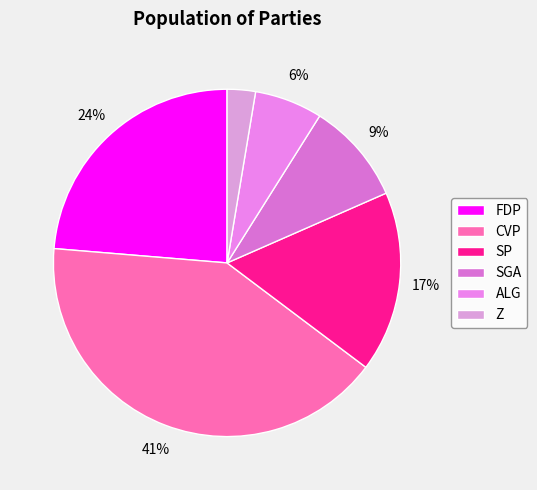

Is there any slice that represents more than half of the pie?

No